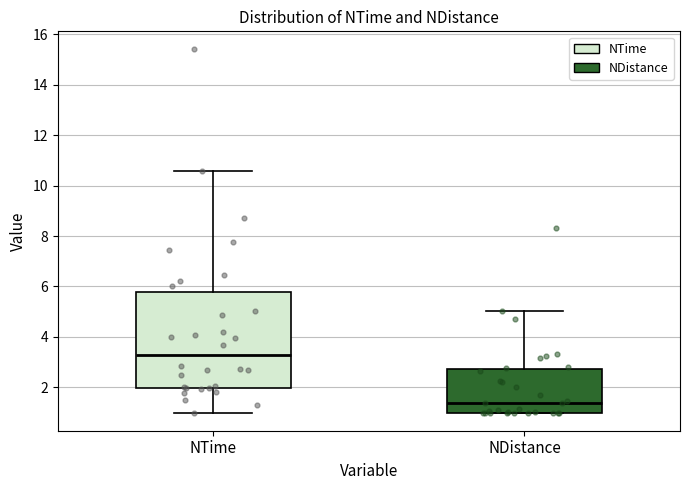

Where is the upper edge of the box for NTime on the y-axis? The values are not printed on the chart, so give them approximately, as read against the axis.

5.8